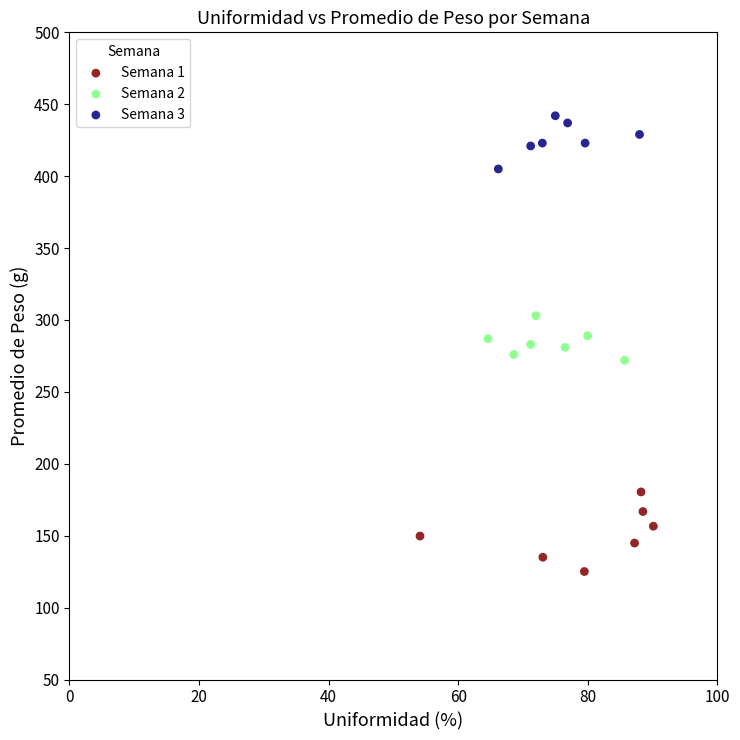

Which series contains the highest Y value?

Semana 3